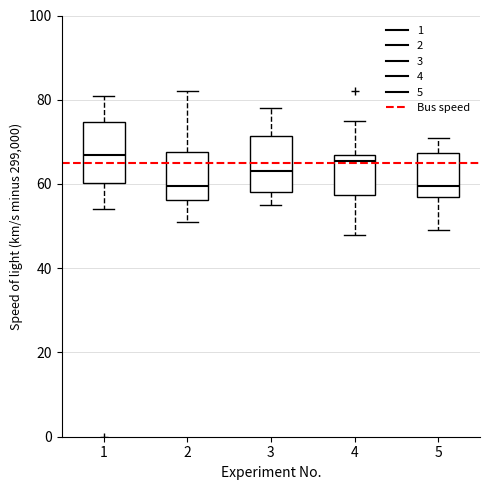

Reading left to right, read every box against the y-axis: the position of its median line, the range the box covers, and the ends of its whiskers. The values are not printed on the chart, so give them approximately, as read against the axis.

1: median 68, box 60 to 74, whiskers 54 to 82
2: median 60, box 56 to 68, whiskers 52 to 82
3: median 64, box 58 to 72, whiskers 56 to 78
4: median 66, box 58 to 68, whiskers 48 to 76
5: median 60, box 58 to 68, whiskers 50 to 72